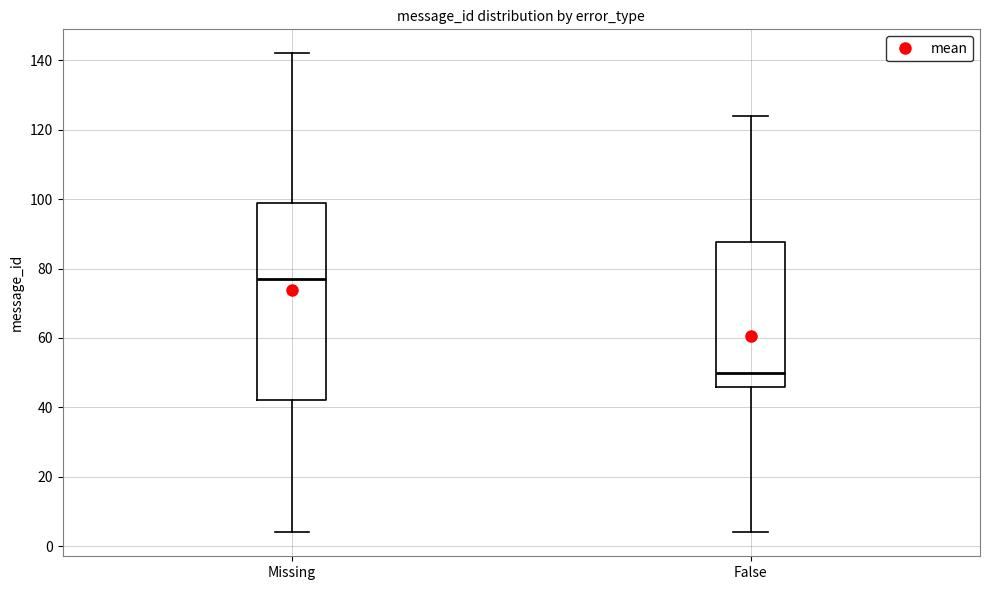

Which box's median line is the highest?

Missing